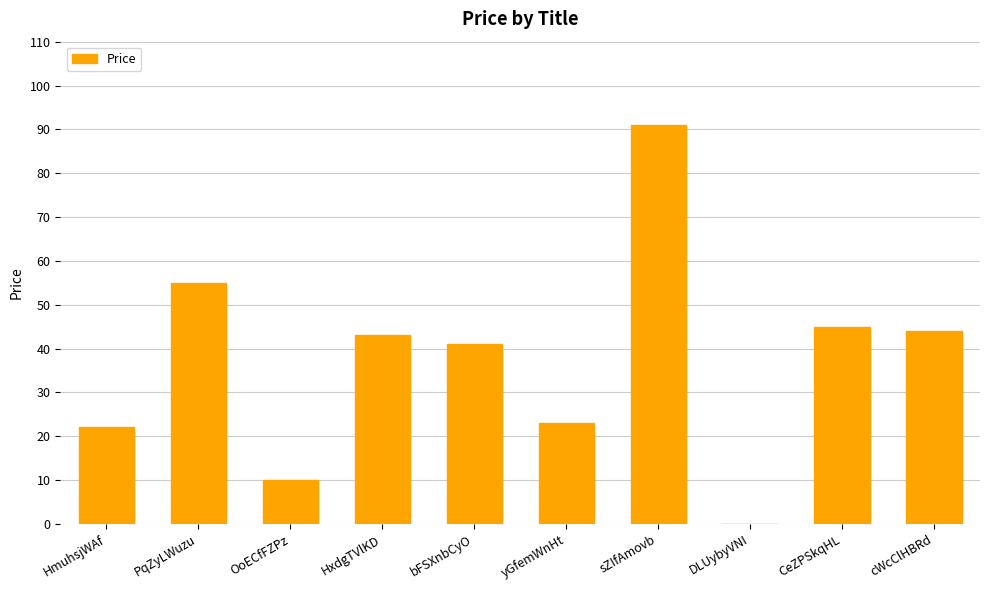

What is the difference between the values at bFSXnbCyO and CeZPSkqHL?

4